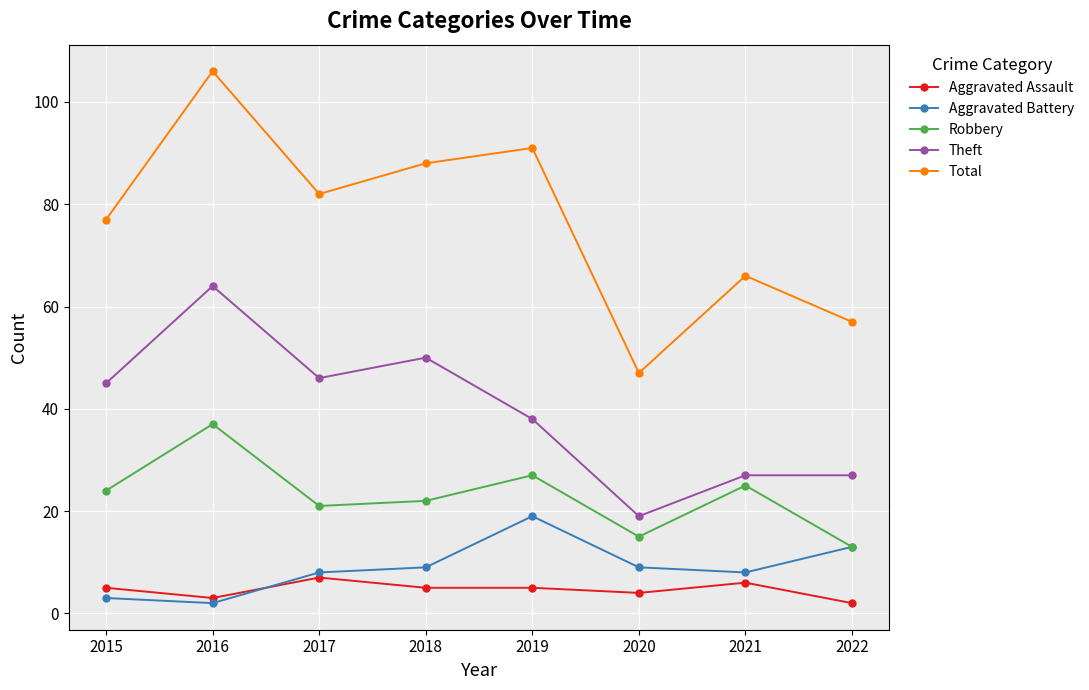

What is the total value across all series at 2017?

164